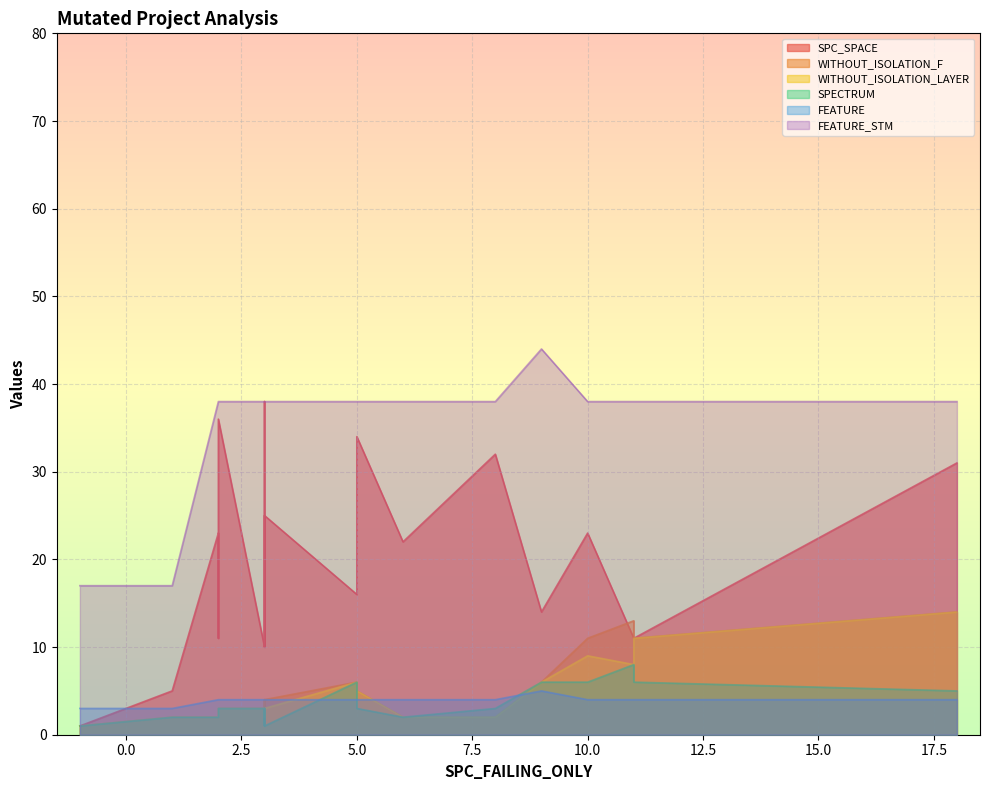

What is the difference between the WITHOUT_ISOLATION_F values at 15 and 14?

3